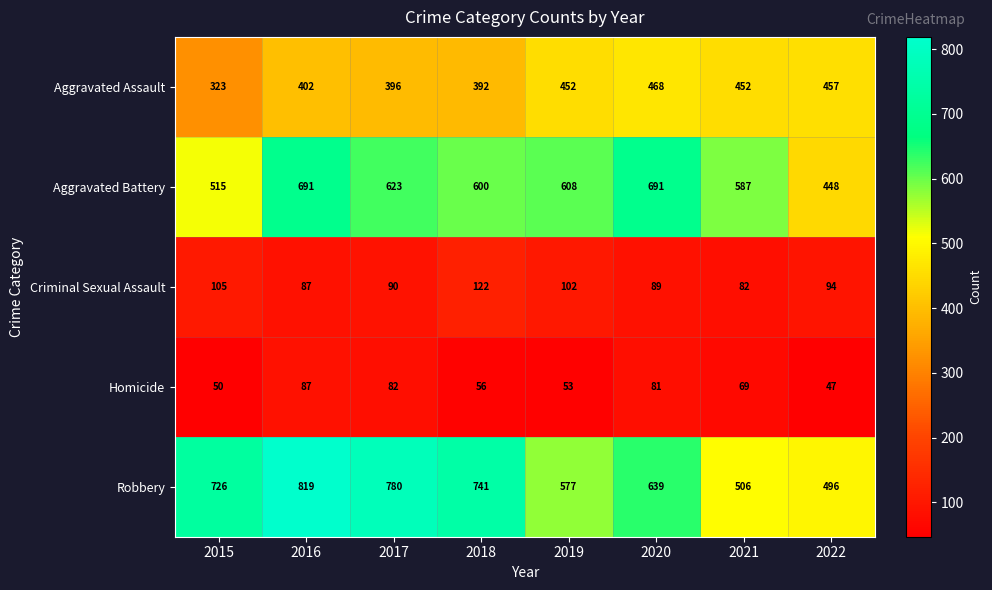

What value does the Robbery series have at 2018, to the nearest 5?

740